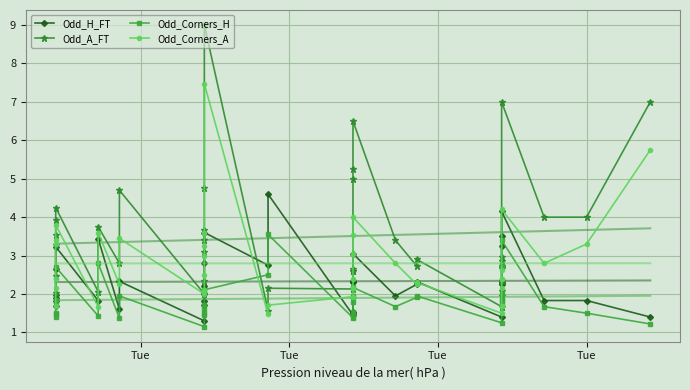

What is the average value of the Odd_A_FT series?

3.5